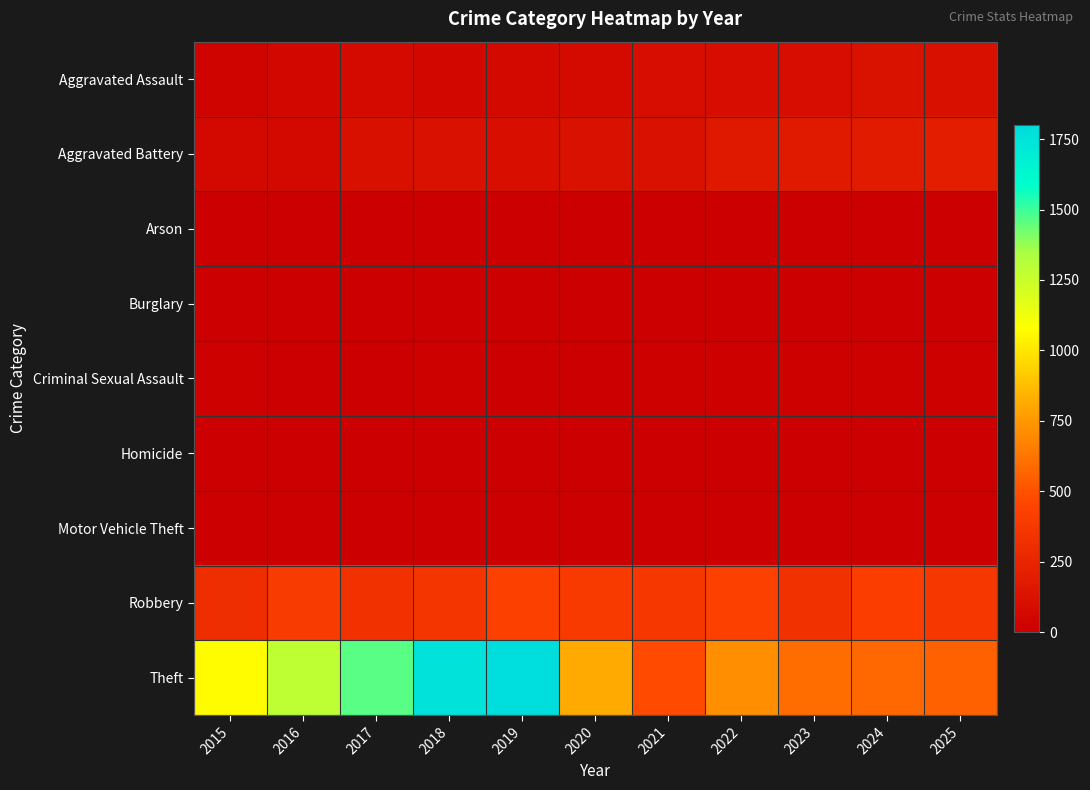

What is the total value across all series at 2025?

1265